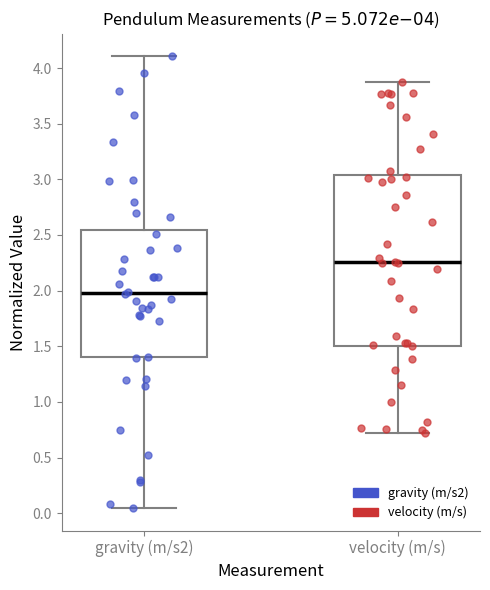

Reading left to right, transcribe this box plot: for each box, give where its median line is, the range the box spans, and where its two whiskers end, as read against the y-axis. The values are not printed on the chart, so give them approximately, as read against the axis.

gravity (m/s2): median 2.00, box 1.40 to 2.55, whiskers 0.05 to 4.10
velocity (m/s): median 2.25, box 1.50 to 3.05, whiskers 0.70 to 3.85